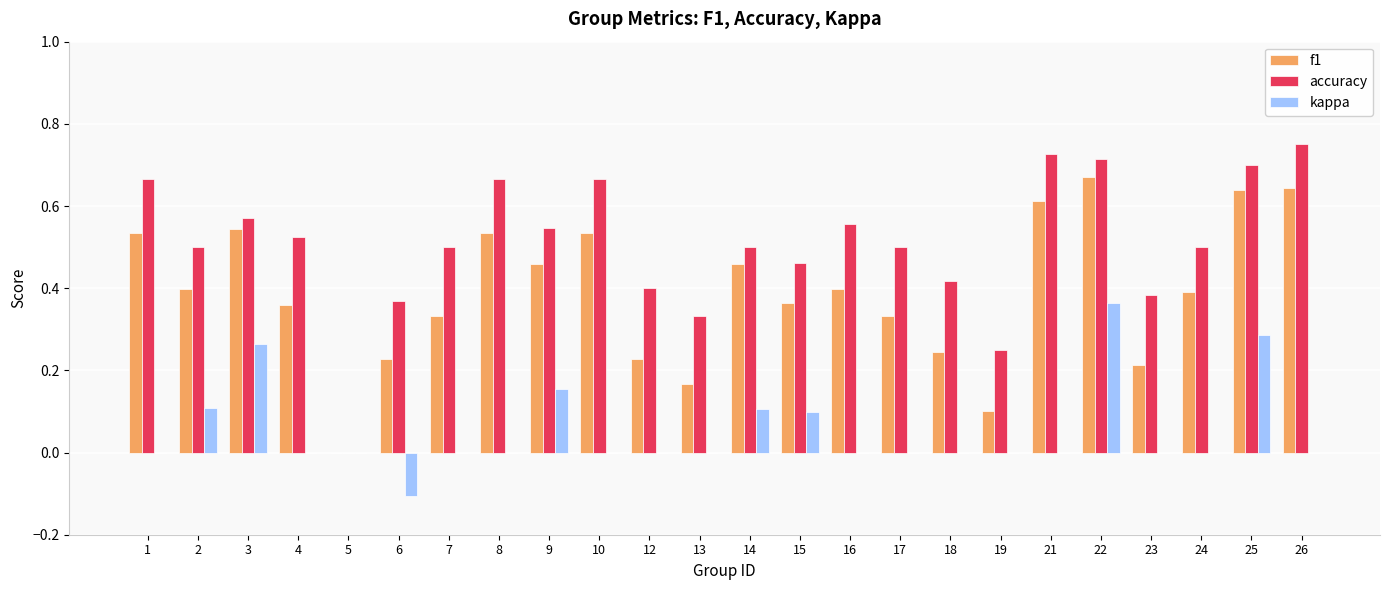

Is the value of f1 at 21 greater than the value of kappa at 25?

Yes